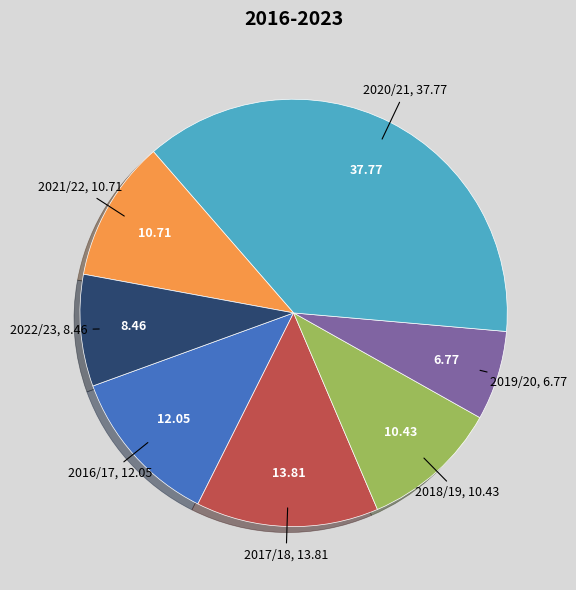

Combined, do 2016/17 and 2017/18 account for over 50%?

No